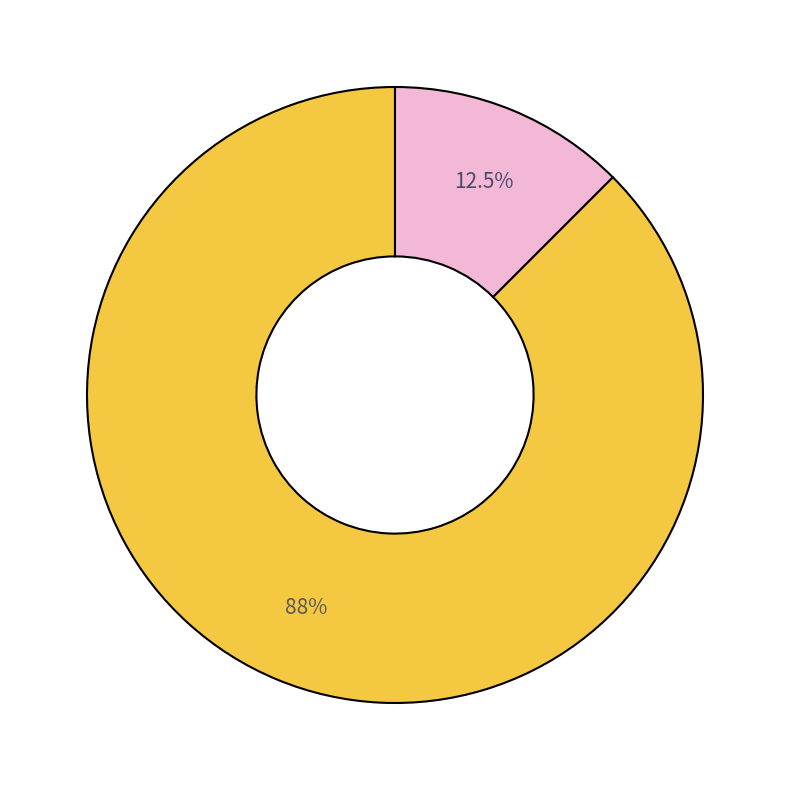

To the nearest percent, what is the average slice percentage?

50%